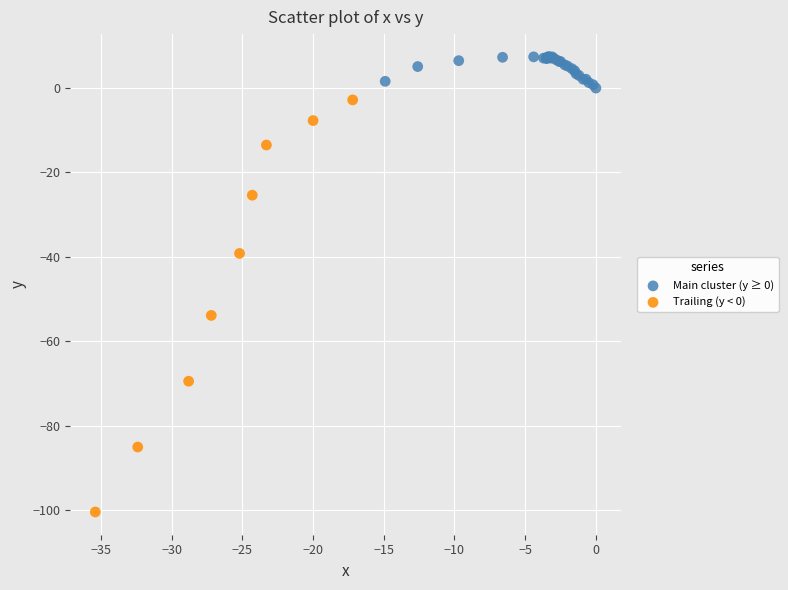

What are all the series names shown in the legend?

Main cluster (y ≥ 0), Trailing (y < 0)